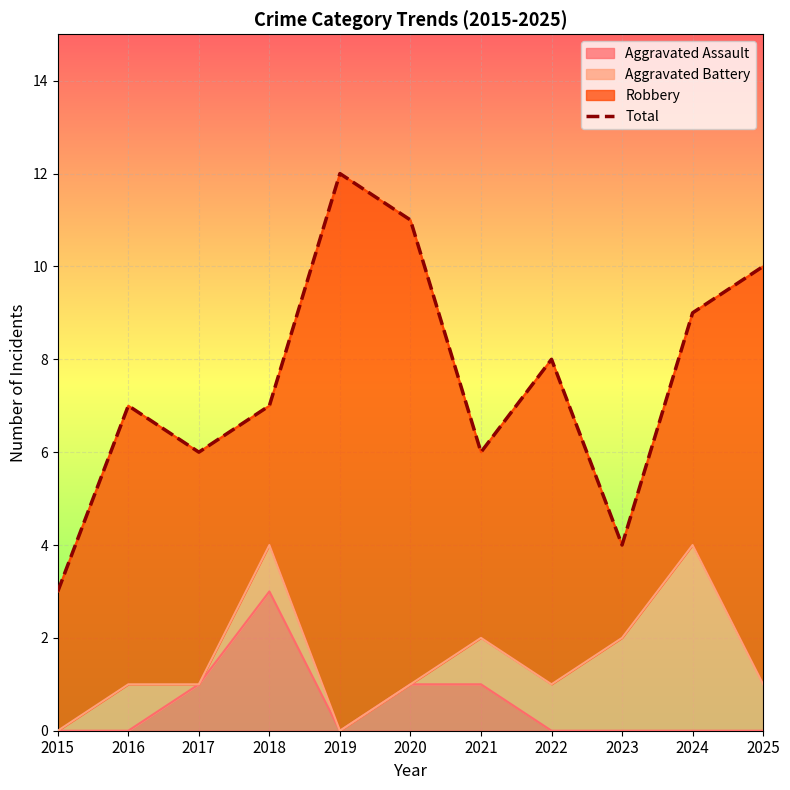

True or false: there are more than 0 points higher than both neighbors.

True